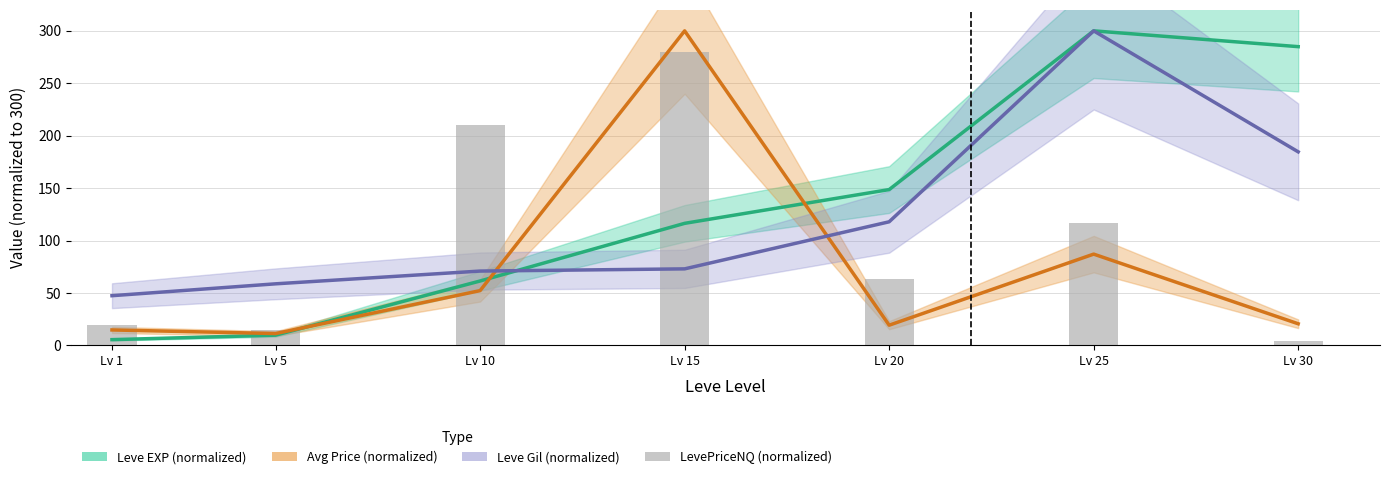

What is the difference between the highest and lowest values at Lv 30?

280.8